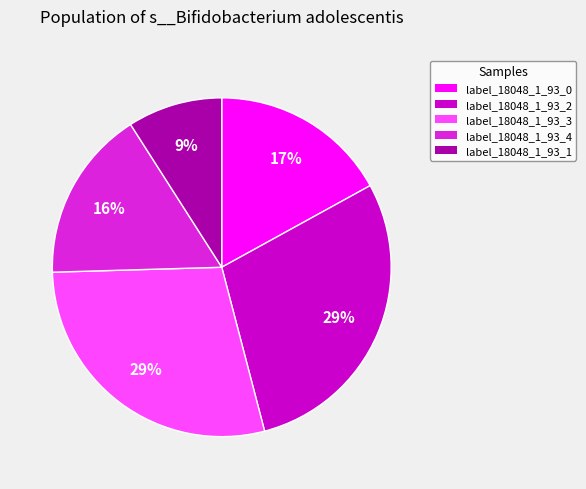

To the nearest percent, what is the difference between the largest and smallest slice percentages?

20%